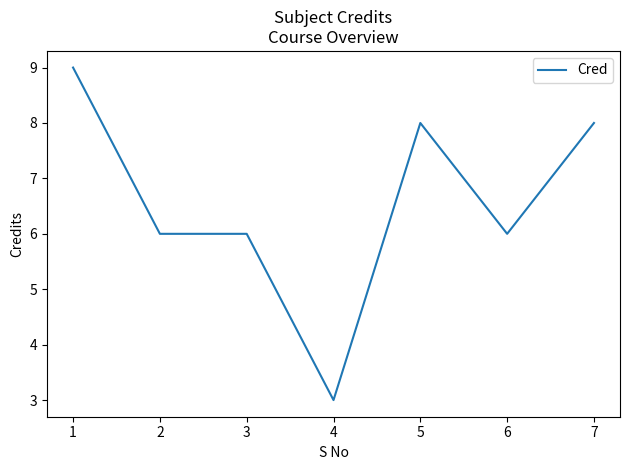

Count the number of categories in the chart.

7